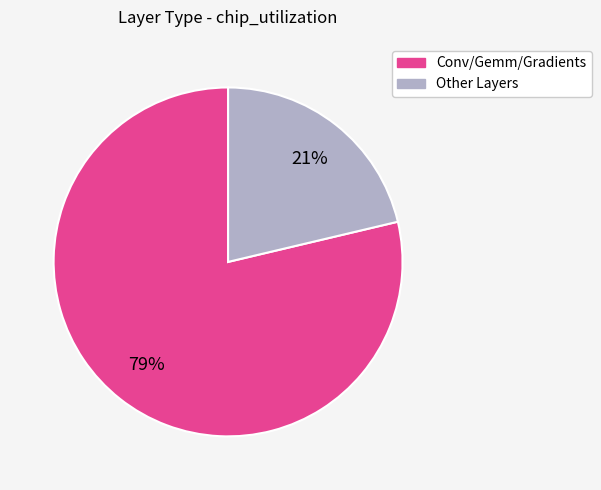

To the nearest percent, what is the average slice percentage?

50%